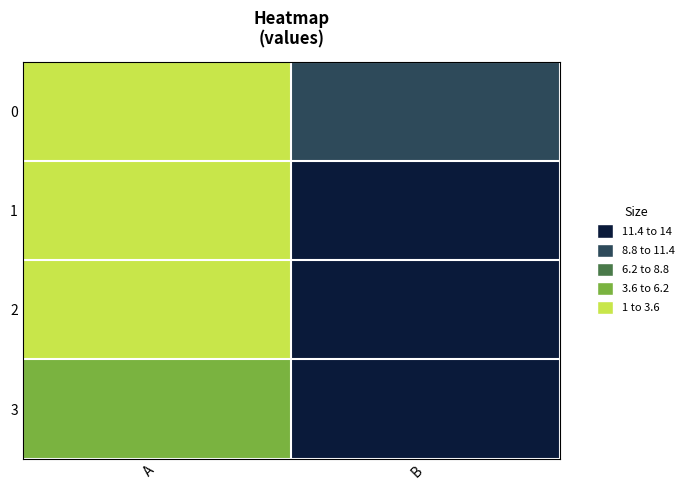

List the series in order of their overall mean, lowest first.

0, 1, 2, 3